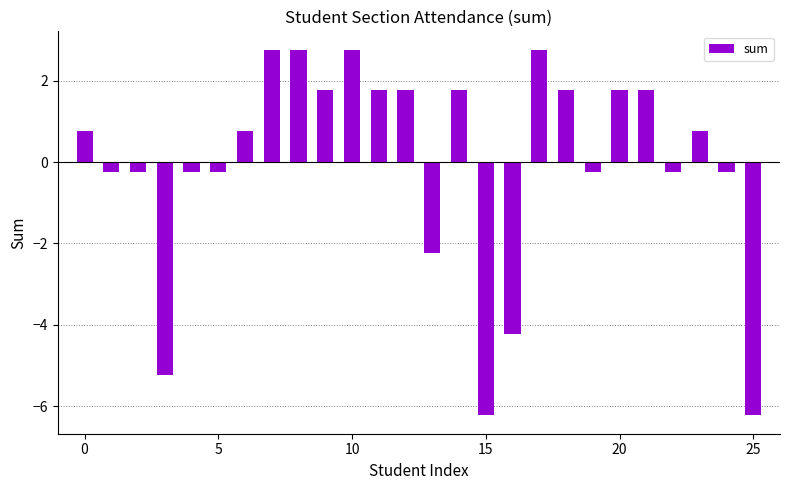

What is the difference between the maximum and second lowest values?

9.0